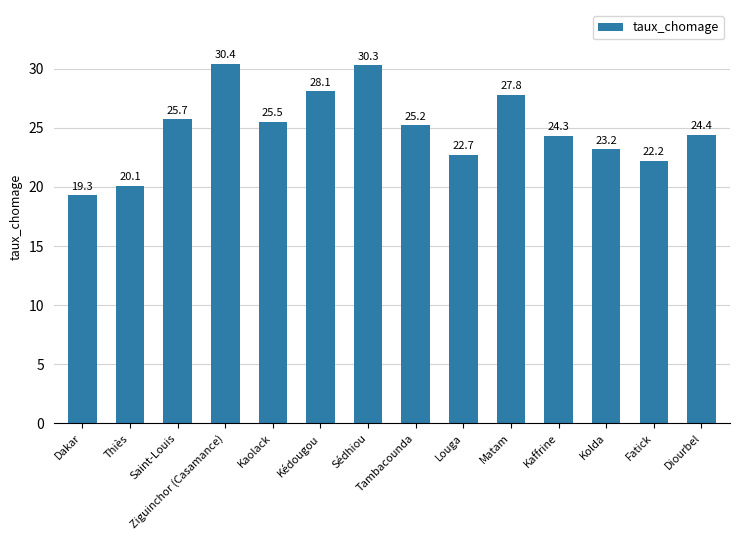

What is the value of the 2nd bar from the left?

20.1